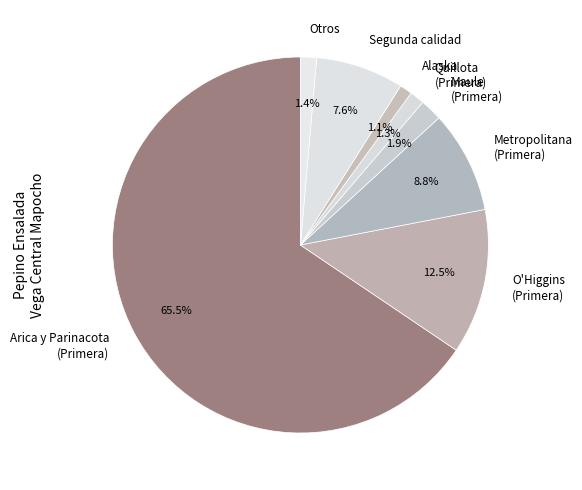

How much of the chart is everything except Alaska?

98.9%